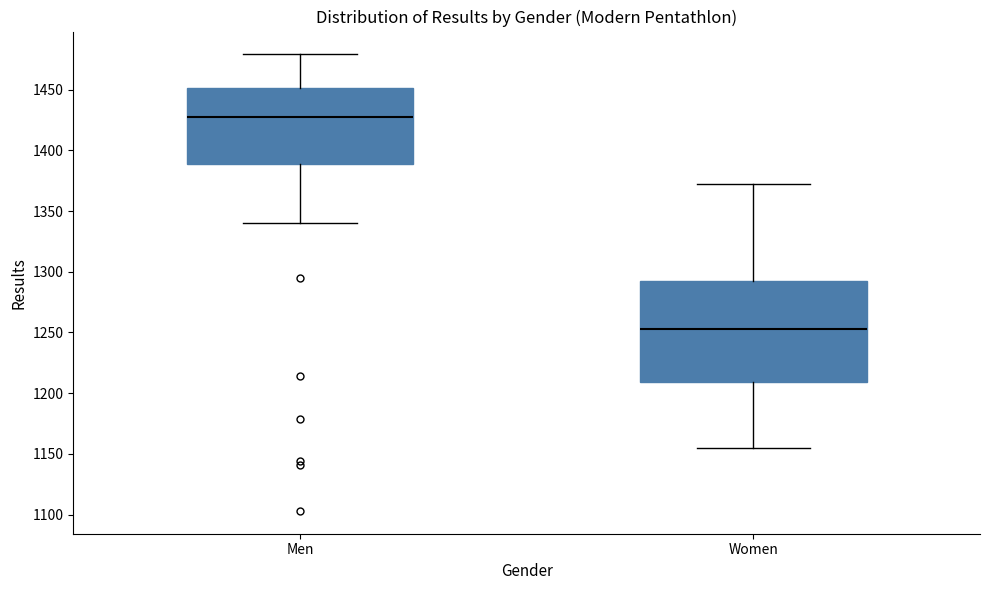

Reading left to right, read every box against the y-axis: the position of its median line, the range the box covers, and the ends of its whiskers. The values are not printed on the chart, so give them approximately, as read against the axis.

Men: median 1430, box 1390 to 1450, whiskers 1340 to 1480
Women: median 1255, box 1210 to 1290, whiskers 1155 to 1370